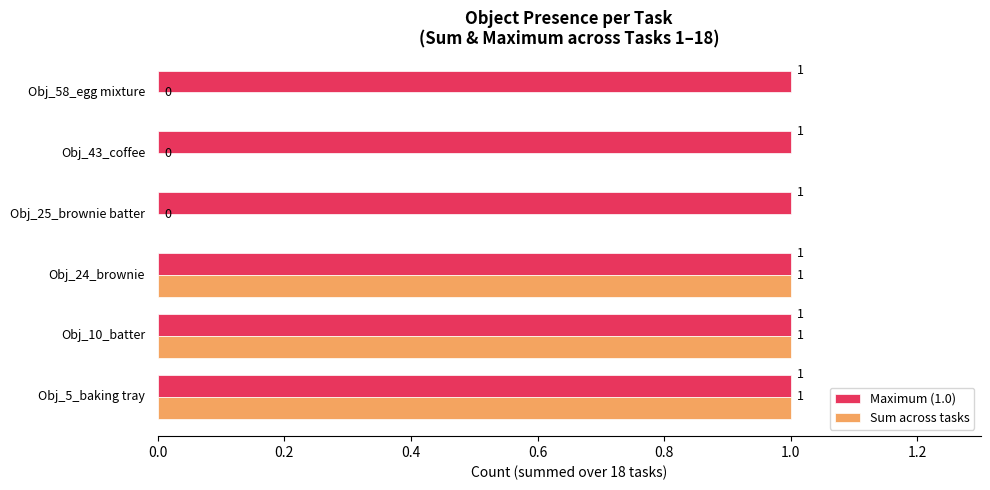

How many distinct data groups are displayed?

2